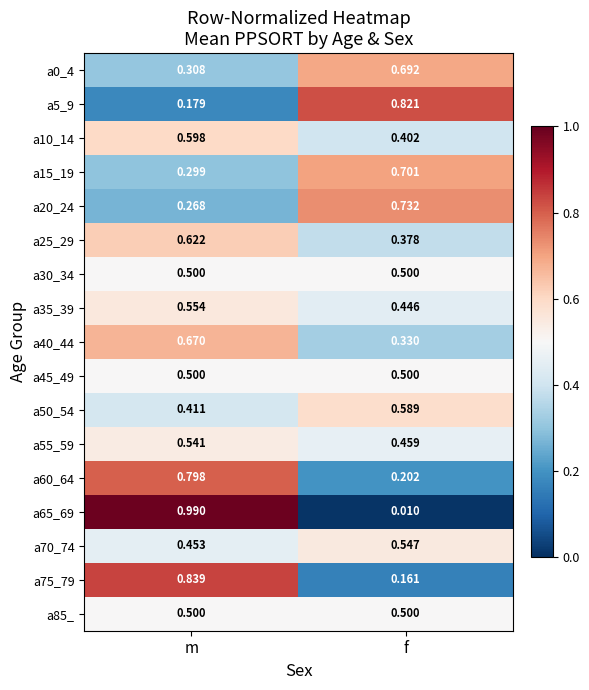

Which label corresponds to the smallest value in the chart?

f